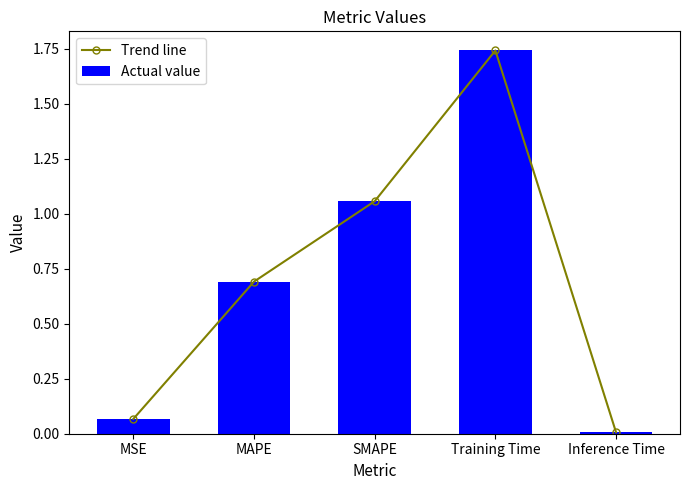

What is the maximum value for Trend line?

1.7